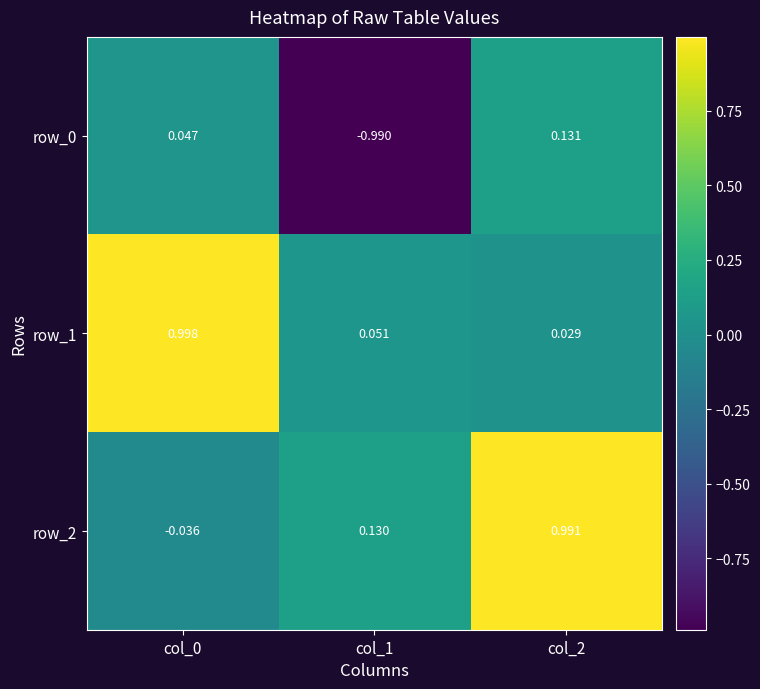

Is the value of row_1 at col_0 greater than the value of row_0 at col_1?

Yes